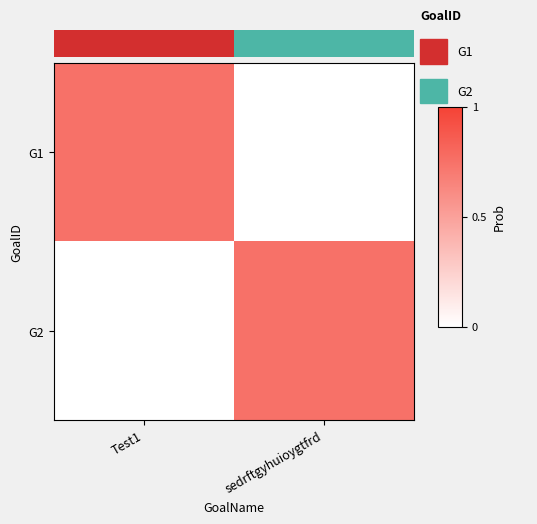

What is the difference between the maximum and minimum values in the G1 series?

0.7